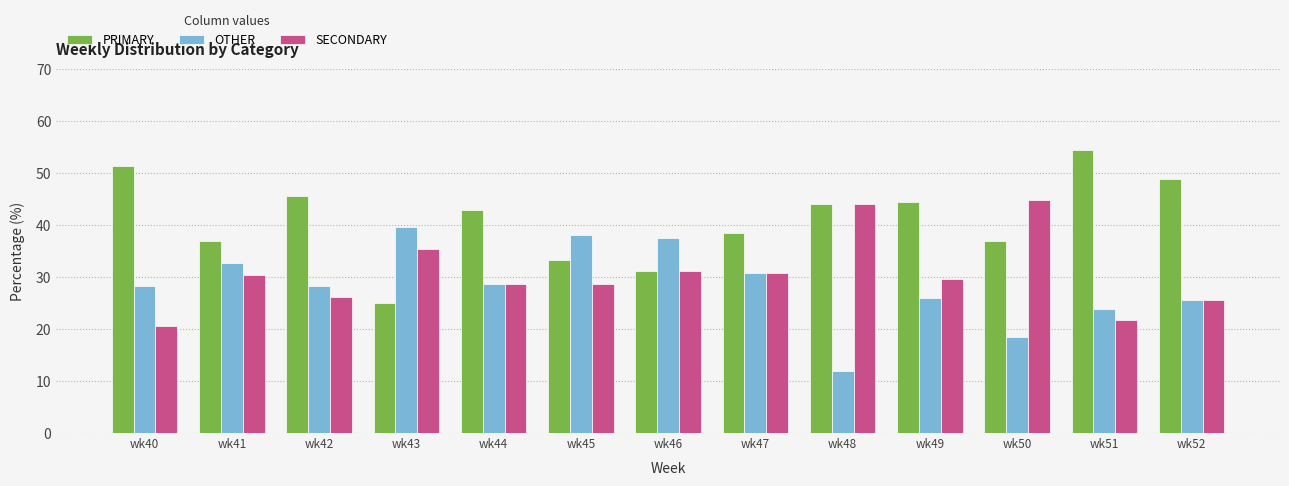

Rank the series by their maximum value, from lowest to highest.

OTHER, SECONDARY, PRIMARY